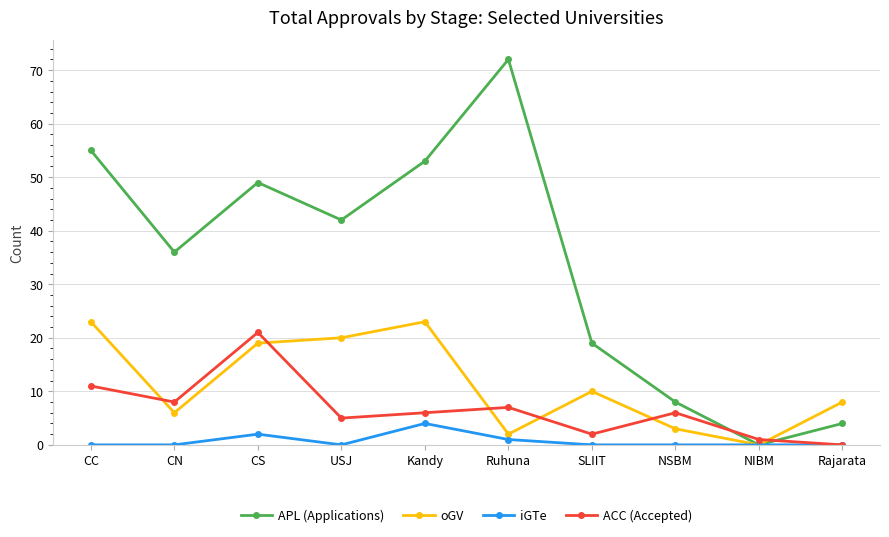

Is the value of APL (Applications) at CN greater than the value of iGTe at NIBM?

Yes